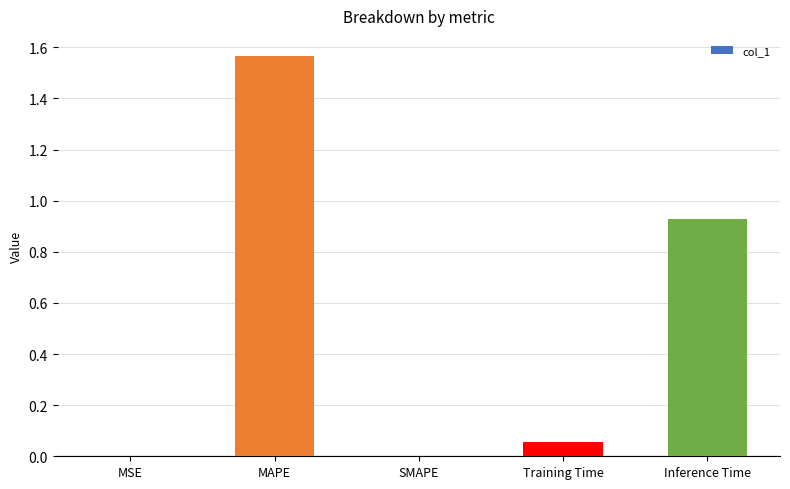

The value at Inference Time is 1.2. True or false?

False